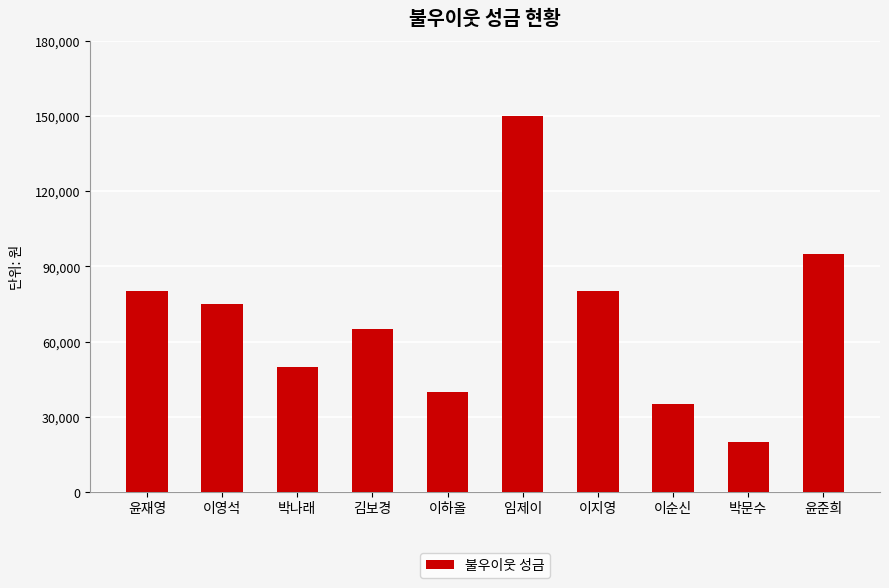

What position from the left is 임제이?

6